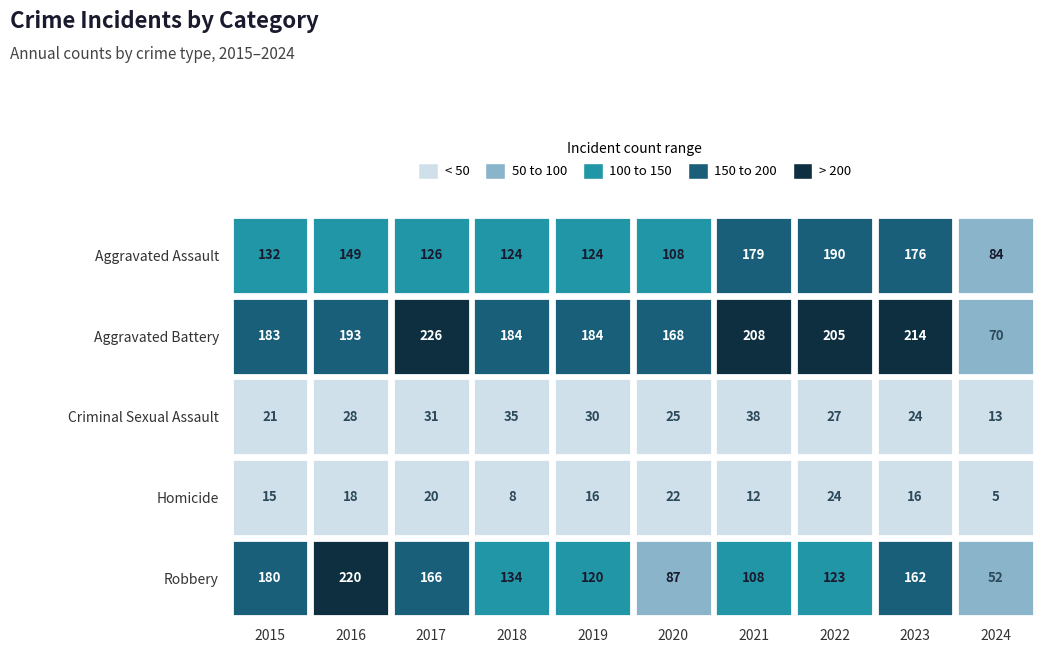

What is the difference between the maximum and minimum values in the Homicide series?

19